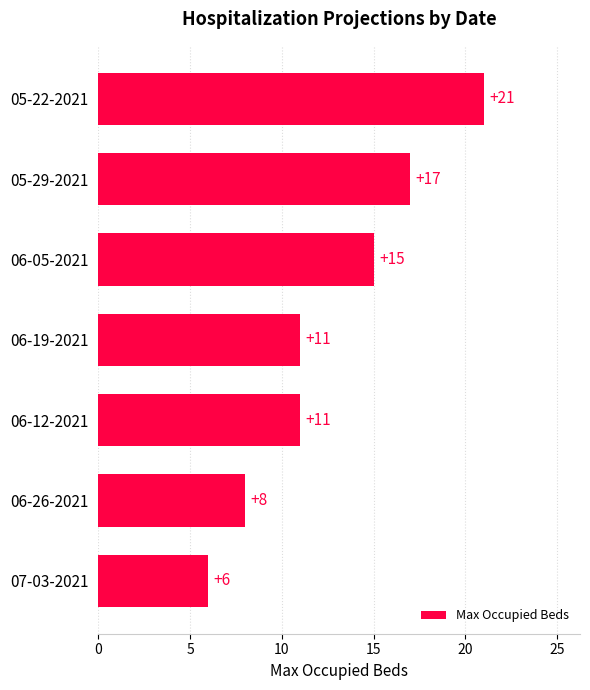

What is the sum of all values?

89